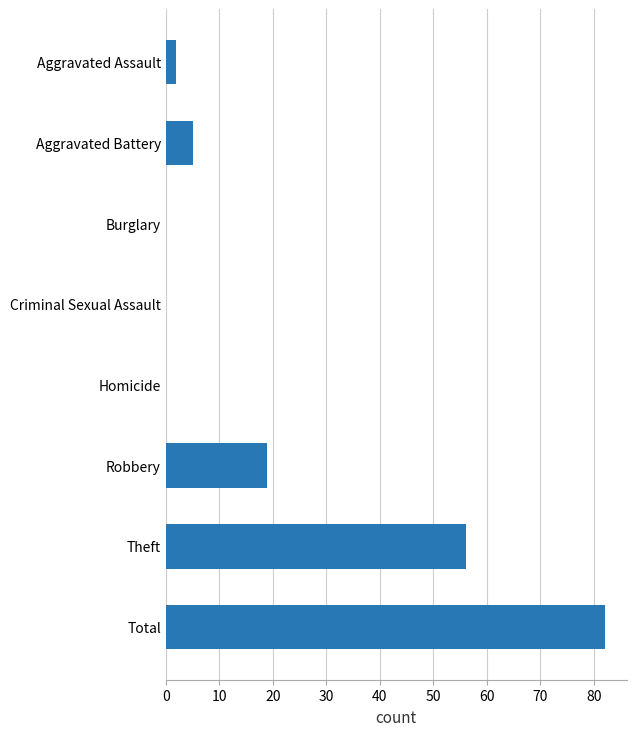

How many series are shown in this chart?

1